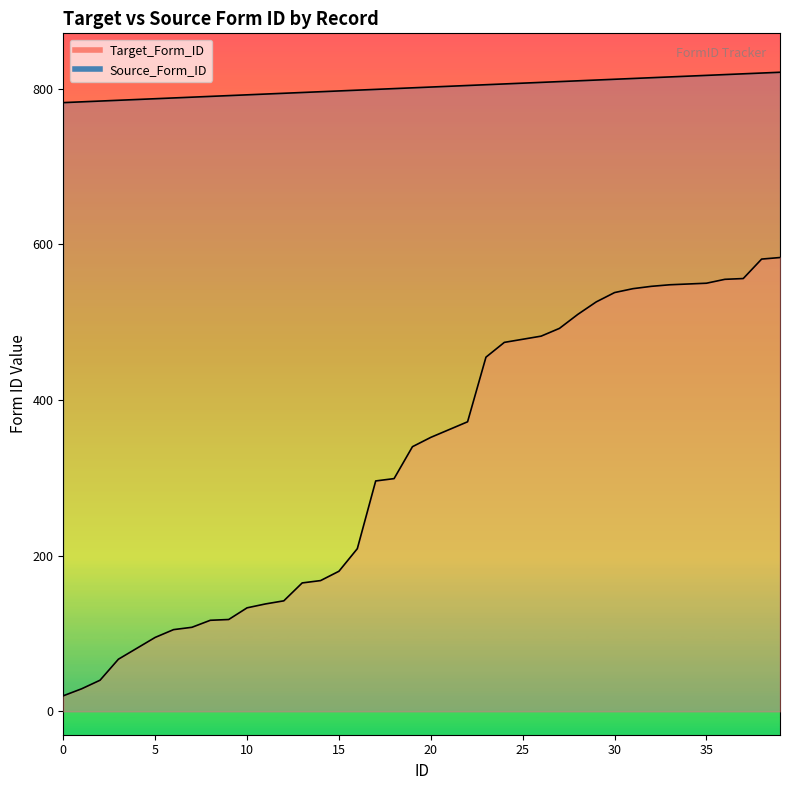

True or false: Target_Form_ID and Source_Form_ID intersect in this chart.

False